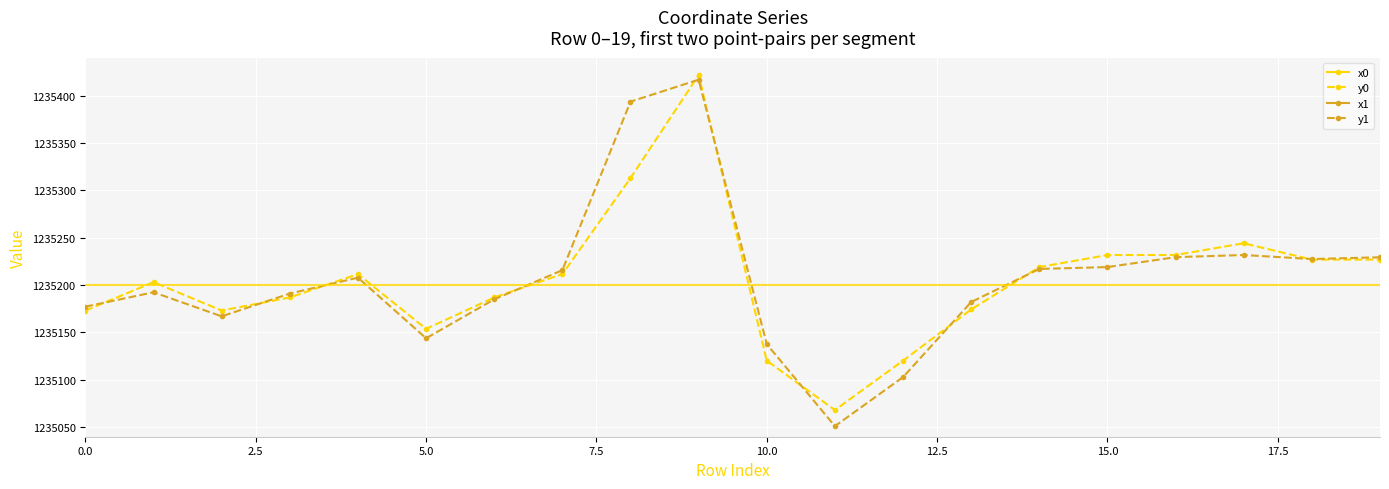

True or false: y1 has more than 2 points higher than both neighbors.

True